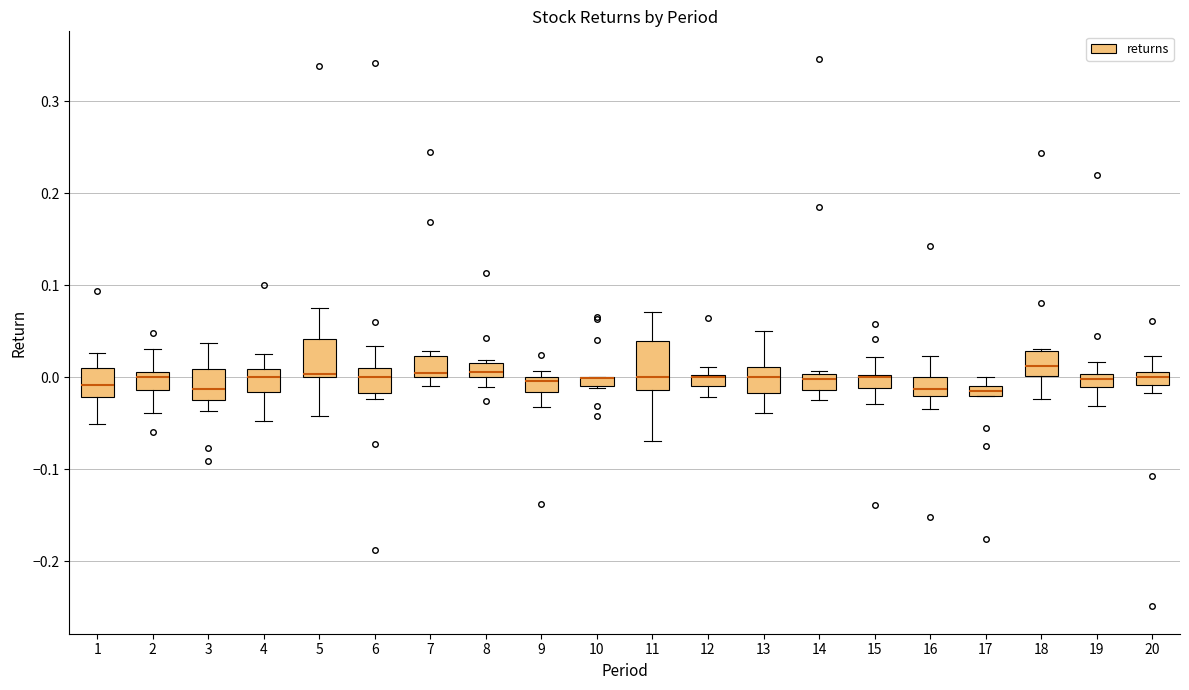

Where does the median line of the box at x = 13 sit on the y-axis? The values are not printed on the chart, so give them approximately, as read against the axis.

0.00